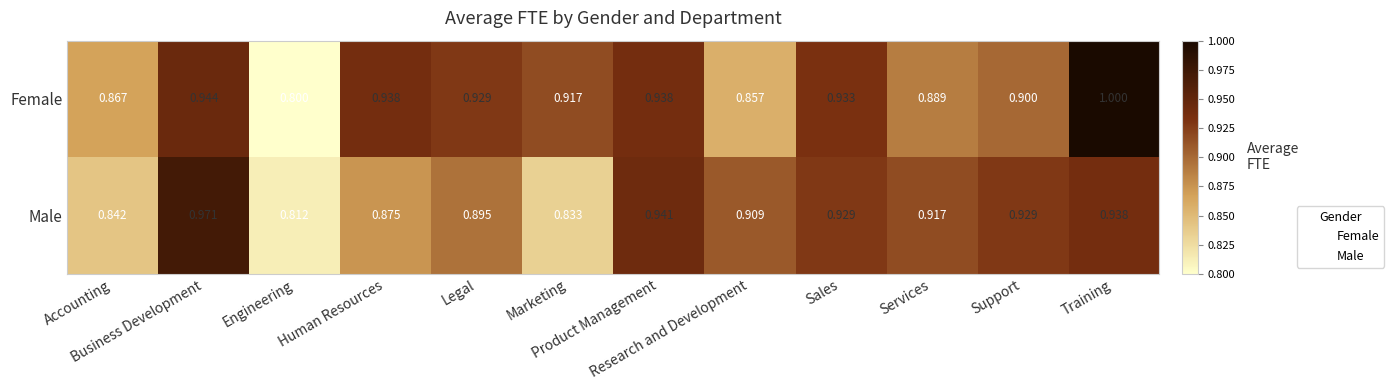

List the series in order of their peak value, lowest first.

Male, Female